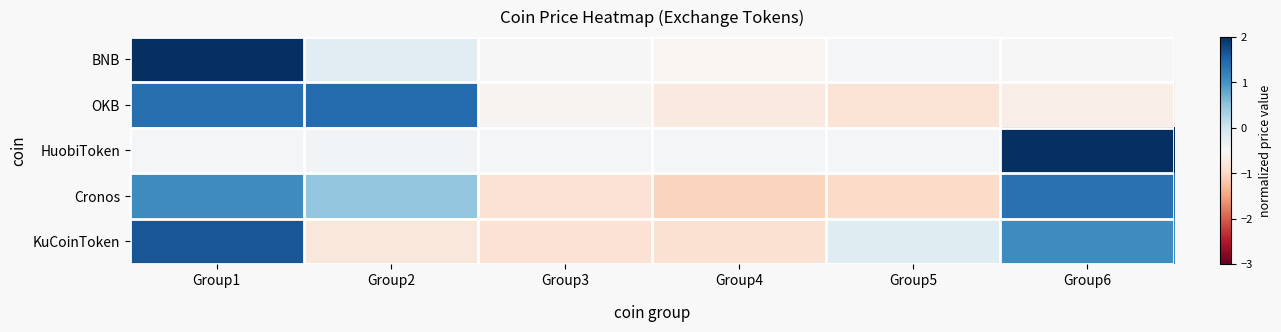

Which series has the widest spread of values?

BNB